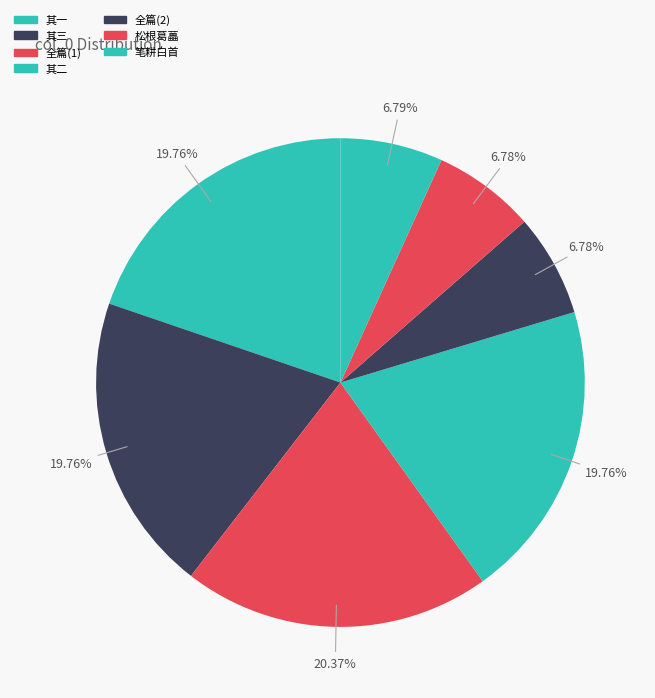

How many slices are in this pie chart?

7